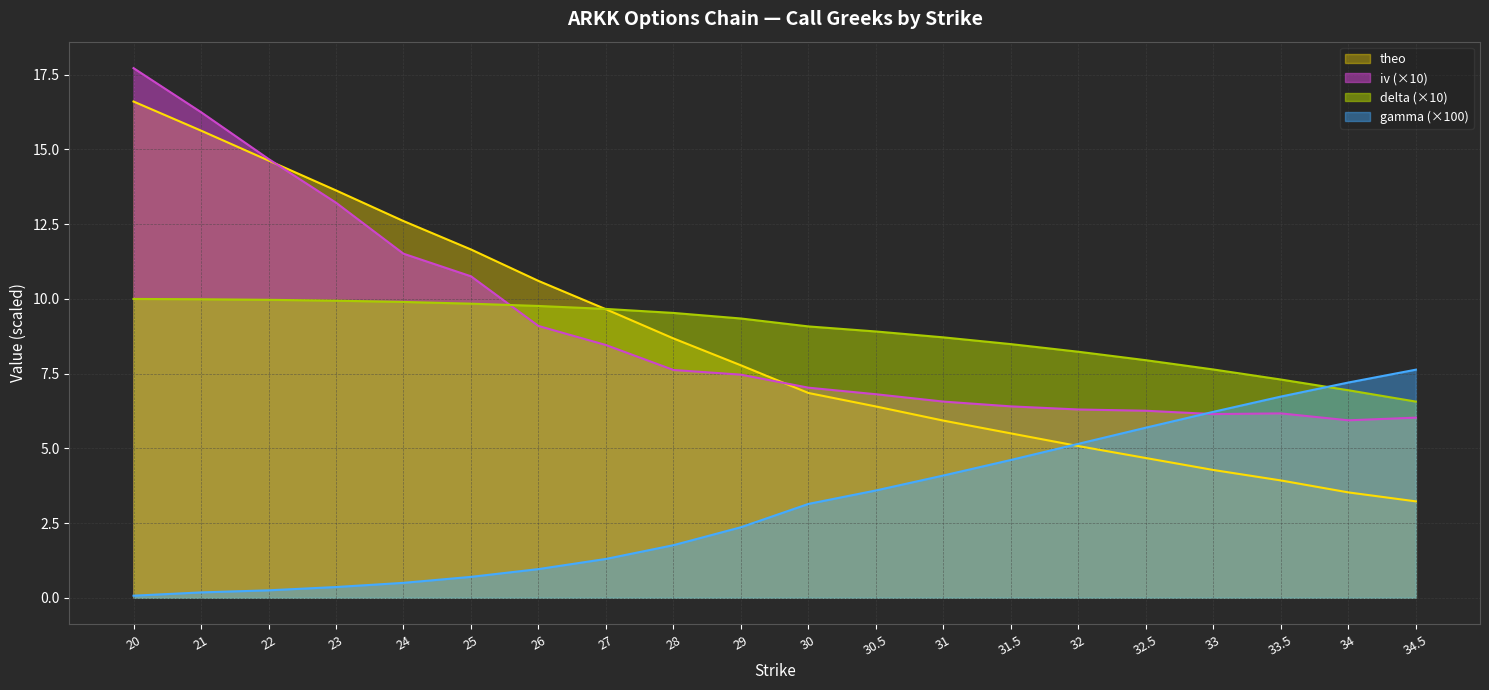

Which has a higher value, 21 or 25?

21